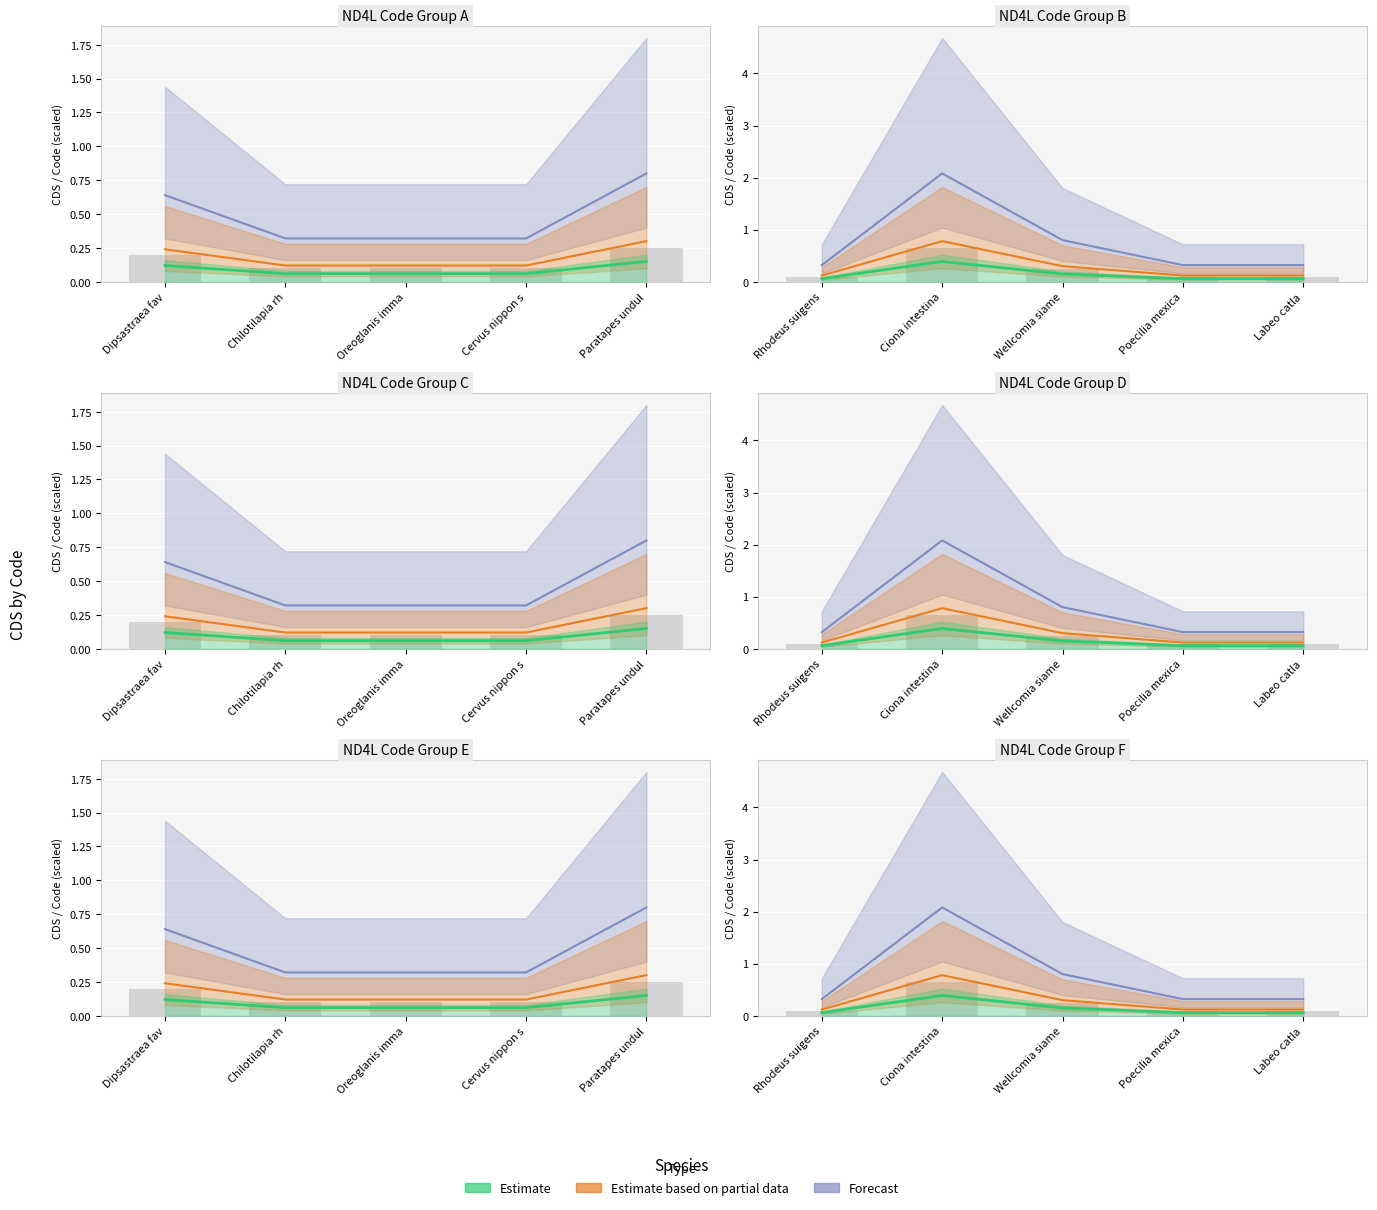

The Estimate based on partial data series shows 0.2 at Rhodeus suigens. True or false?

False